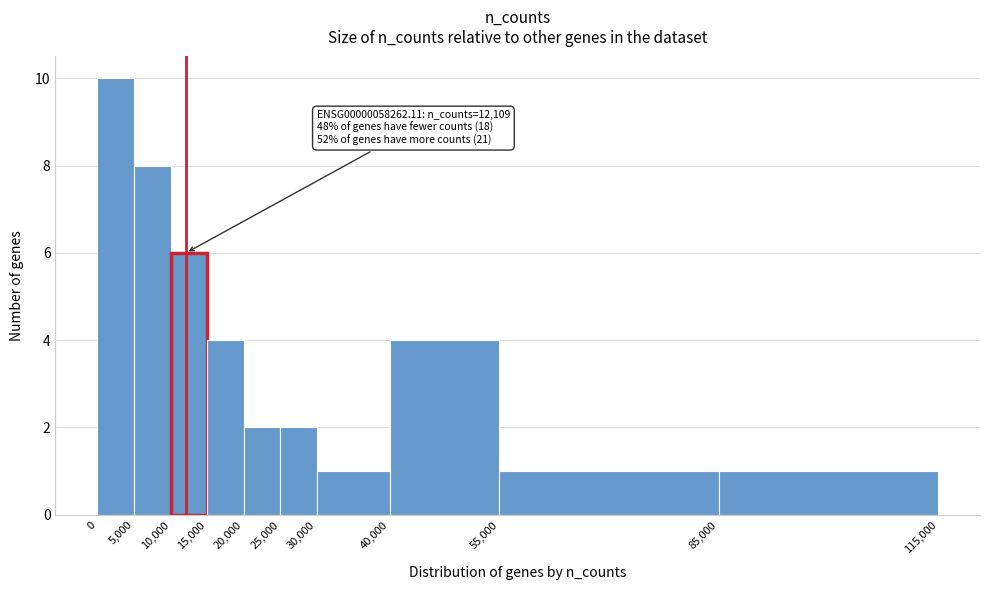

Which range on the x-axis has the tallest bar?

0 to 5,000